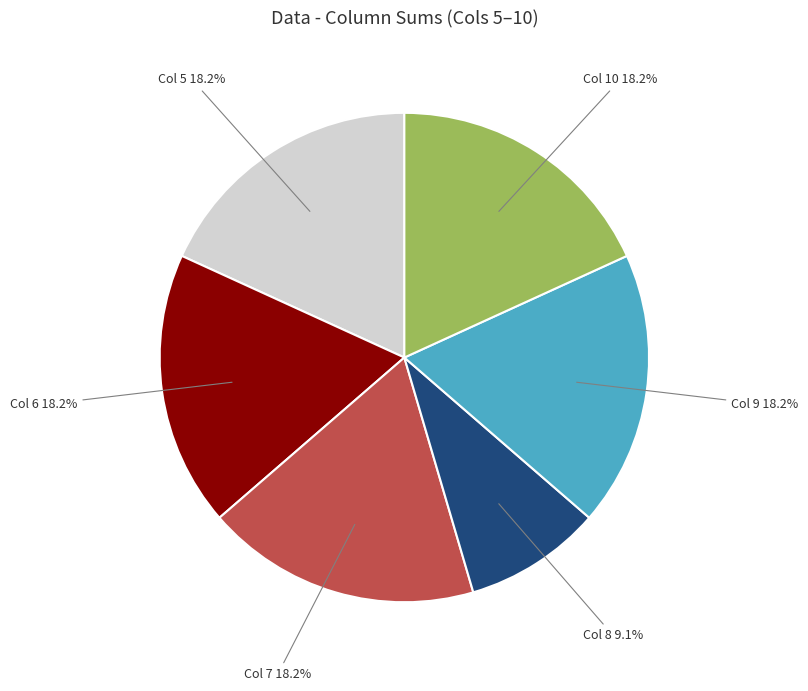

How many segments does this pie chart have?

6